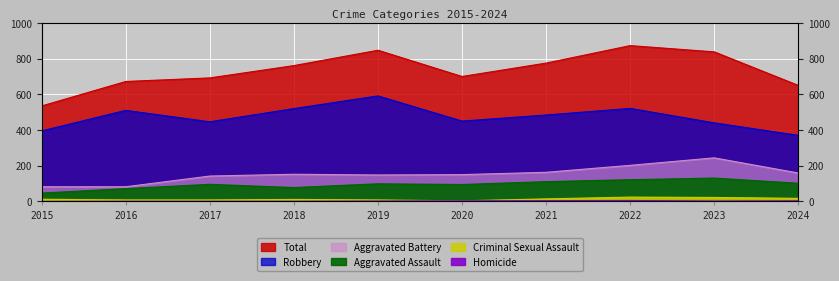

At how many categories does at least one series exceed 298?

10